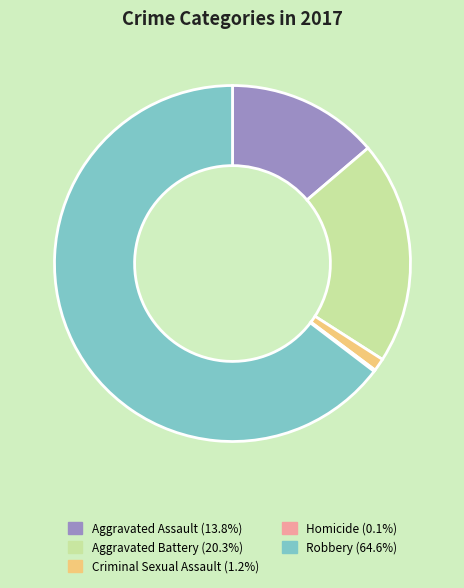

Is the sum of Robbery and Aggravated Assault greater than half?

Yes